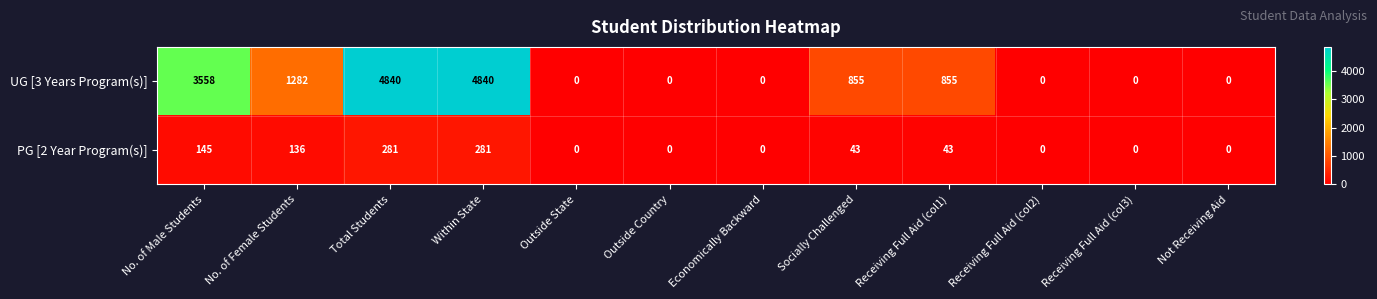

What is the highest value of the UG [3 Years Program(s)] series?

4840